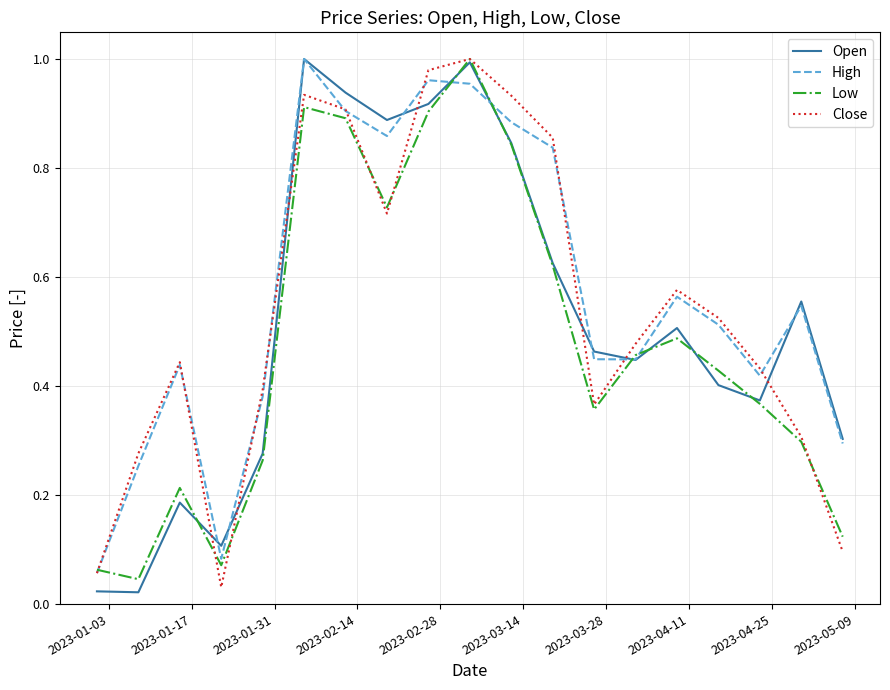

True or false: Close has more than 2 points higher than both neighbors.

True